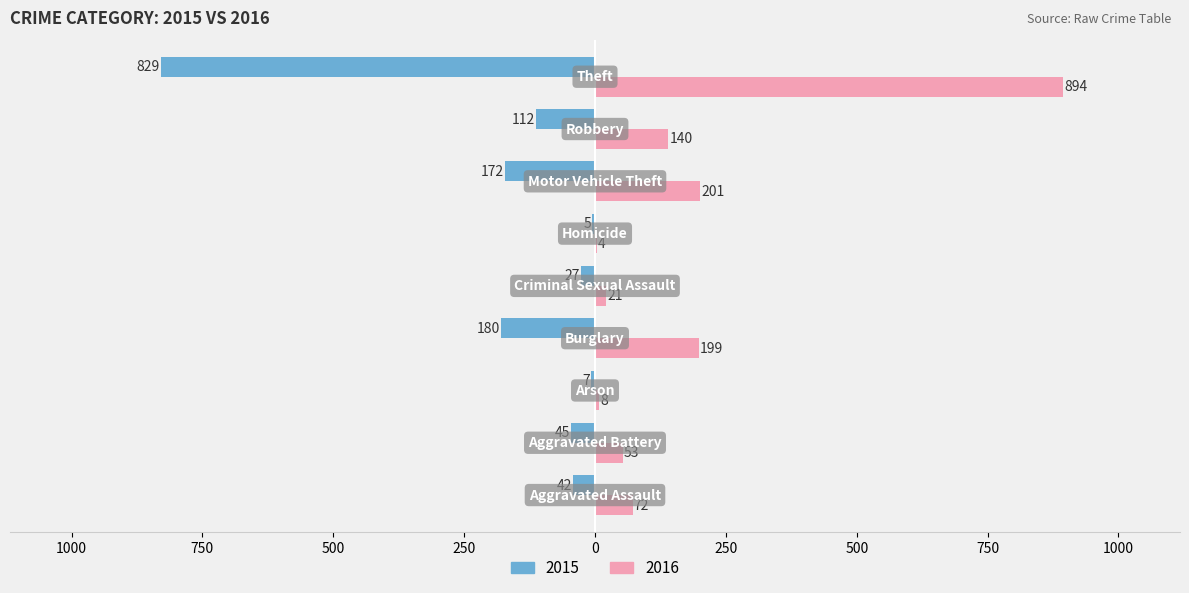

How many bars are there in total?

18